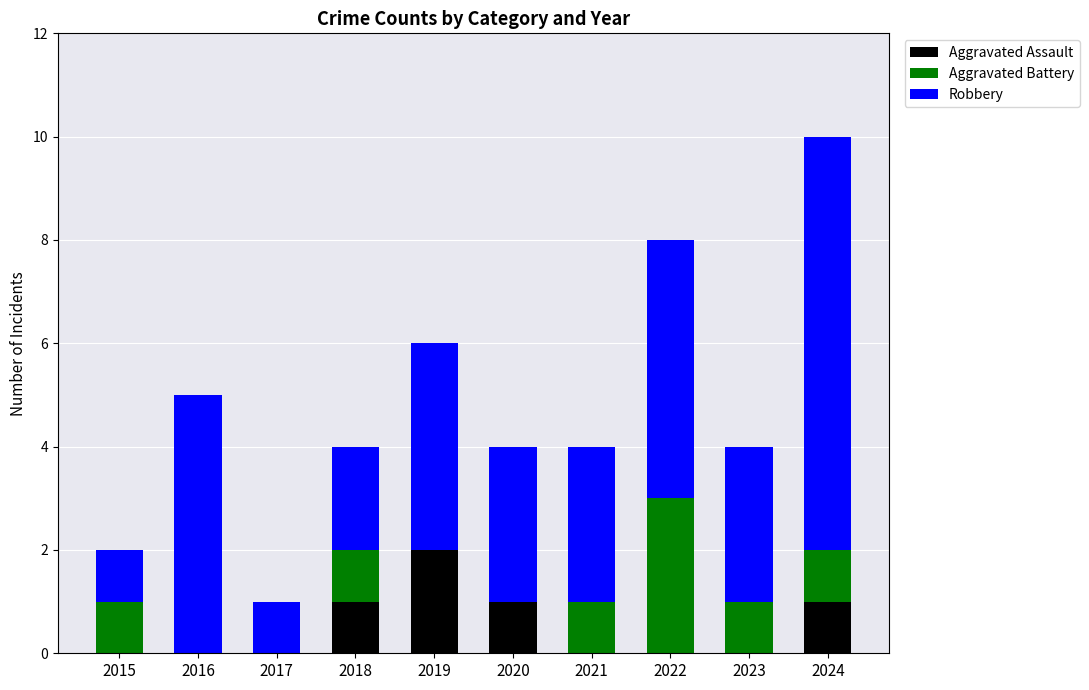

The value of Aggravated Assault at 2021 is 1. True or false?

False